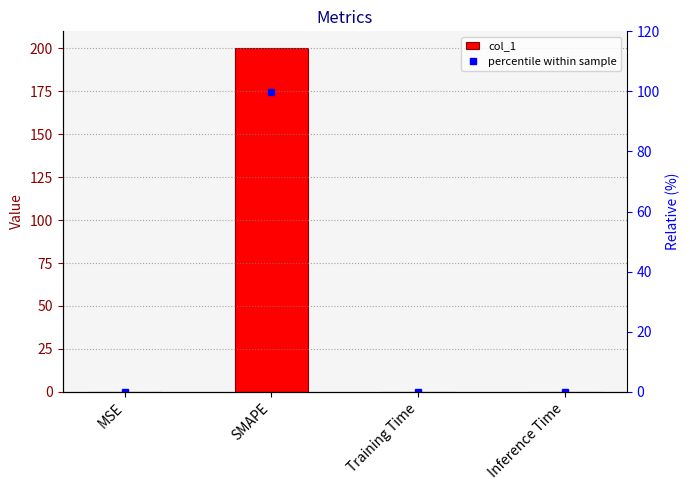

What is the difference between the maximum and minimum values in the col_1 series?

200.0